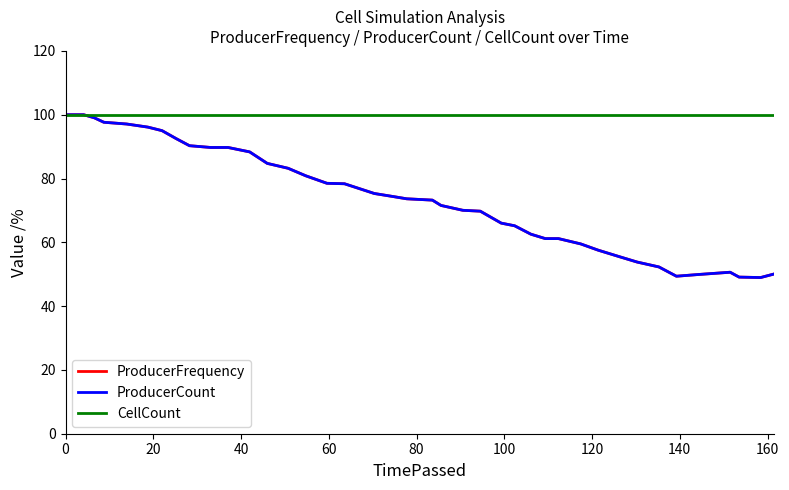

What is the minimum value shown in the chart?

49.0